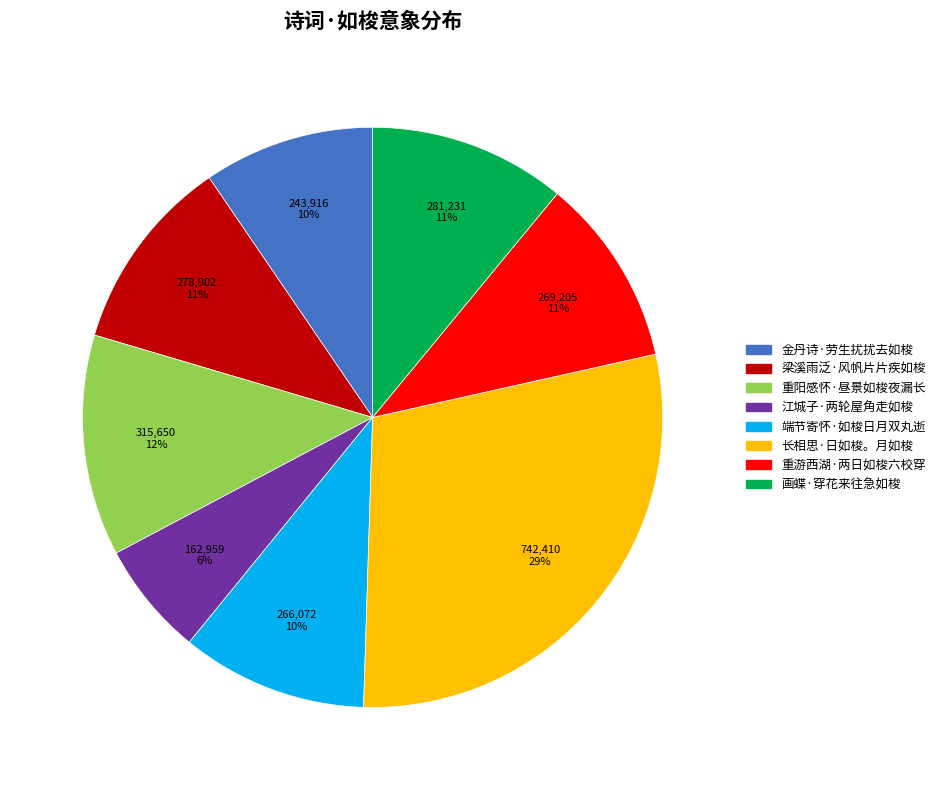

To the nearest percent, what percentage of the pie is 端节寄怀·如梭日月双丸逝?

10%